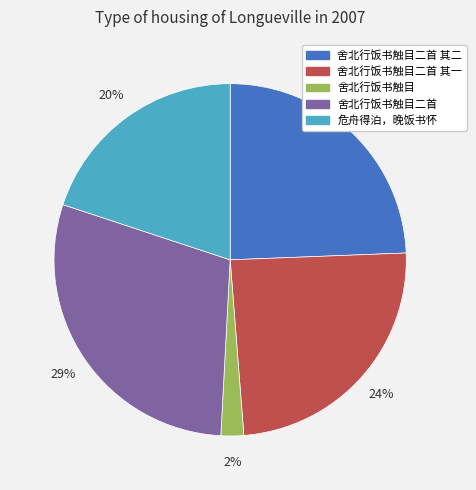

Is there any slice that represents more than half of the pie?

No